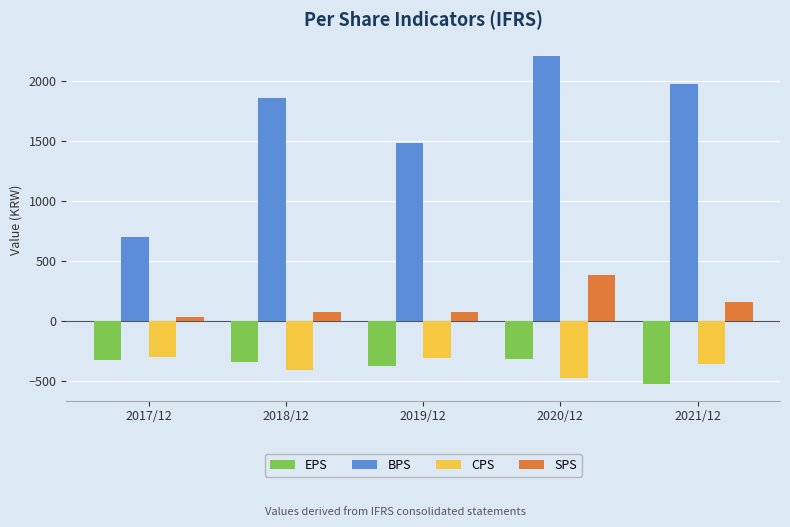

List the labels in order of BPS value, smallest first.

2017/12, 2019/12, 2018/12, 2021/12, 2020/12